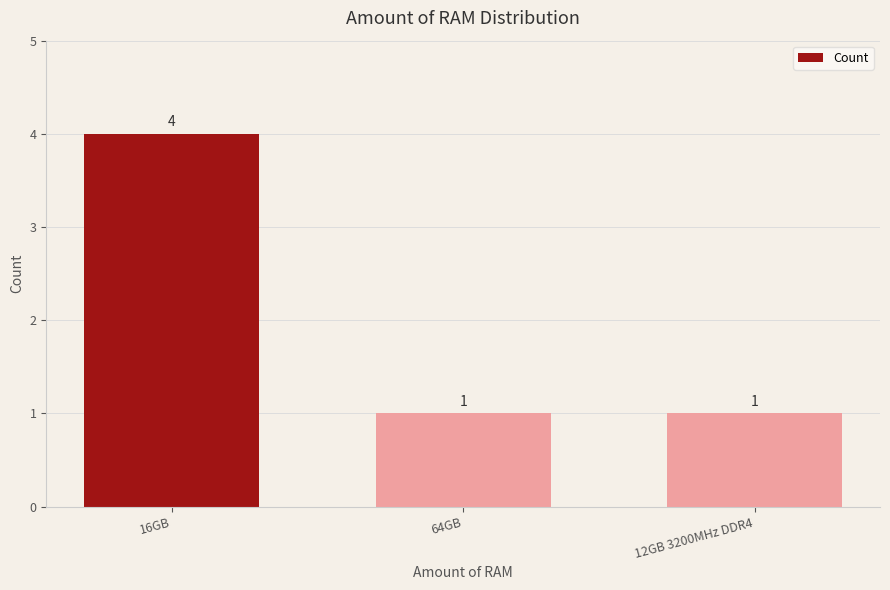

What is the change in value from 16GB to 12GB 3200MHz DDR4?

-3